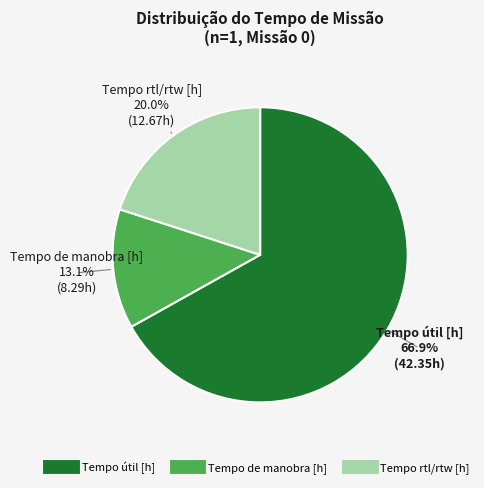

How many slices are in this pie chart?

3